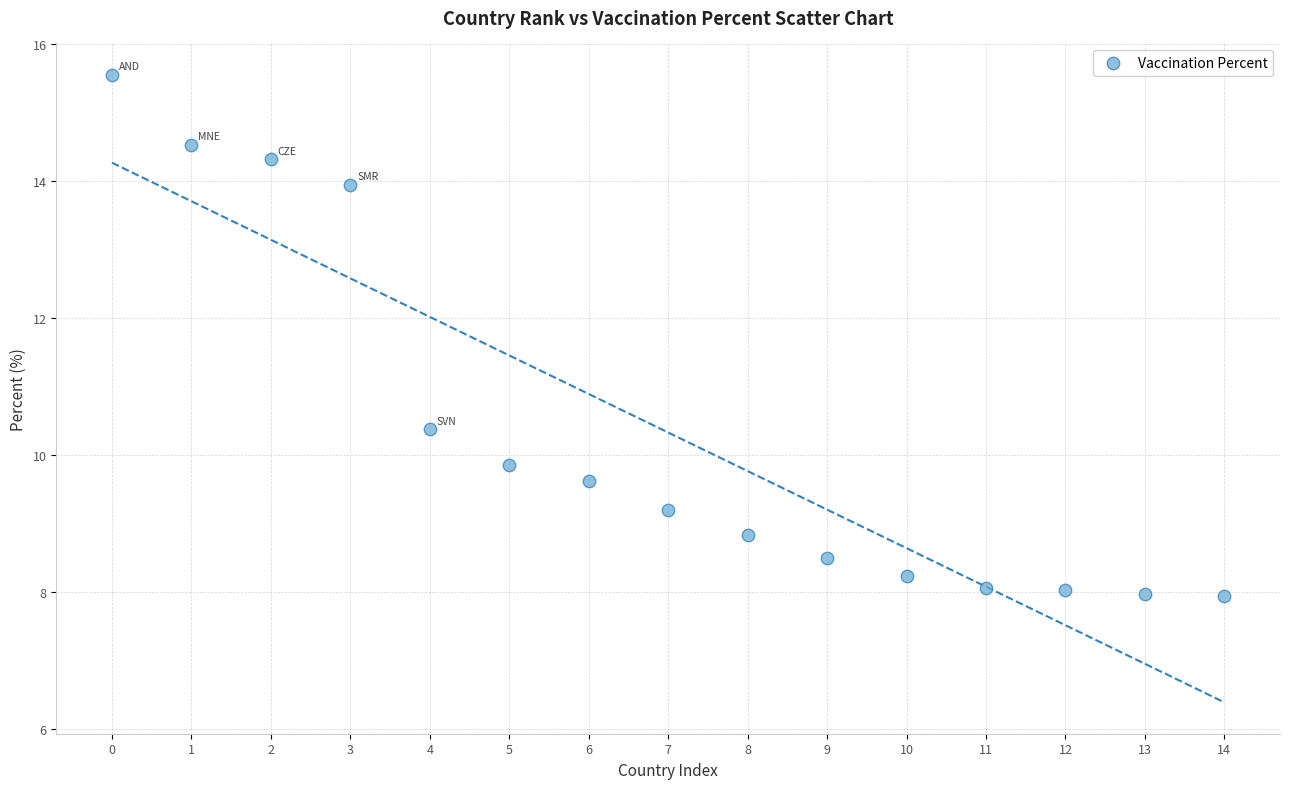

What Y value in the scatter plot is closest to 11?

10.4